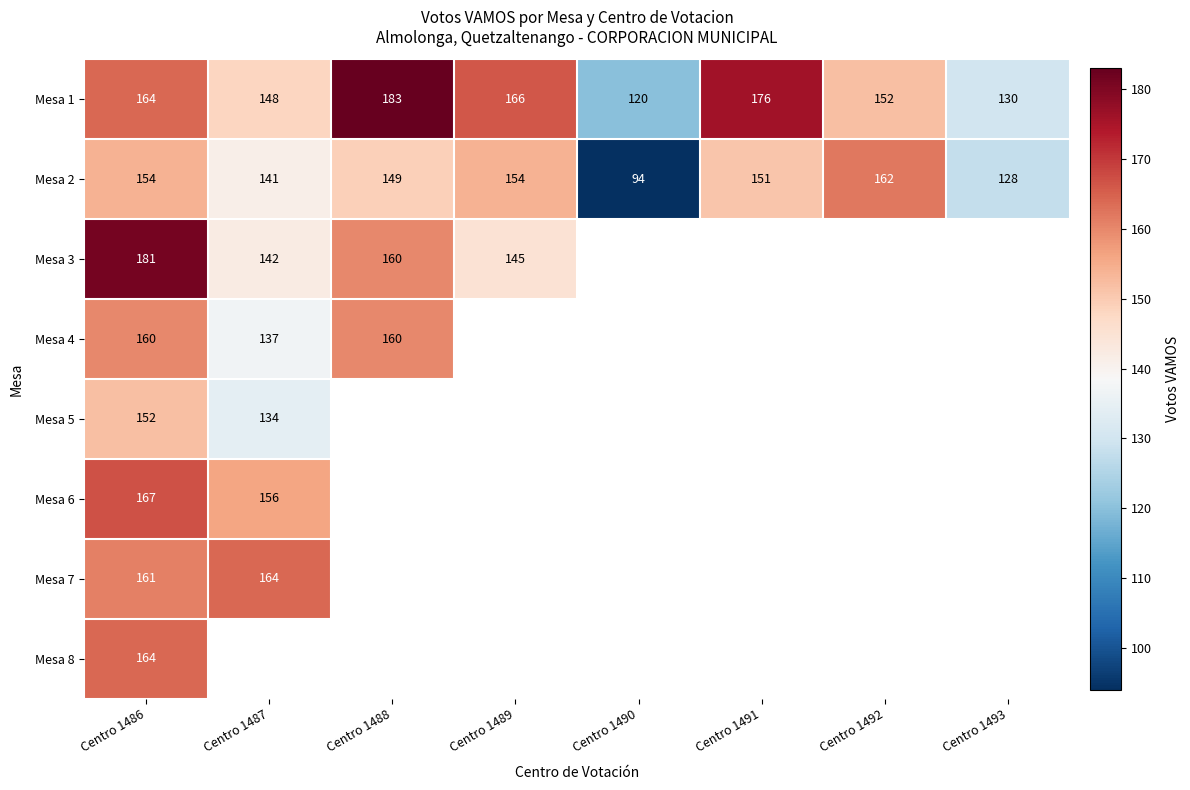

Which category has the lowest value in the Mesa 1 series?

Centro 1490